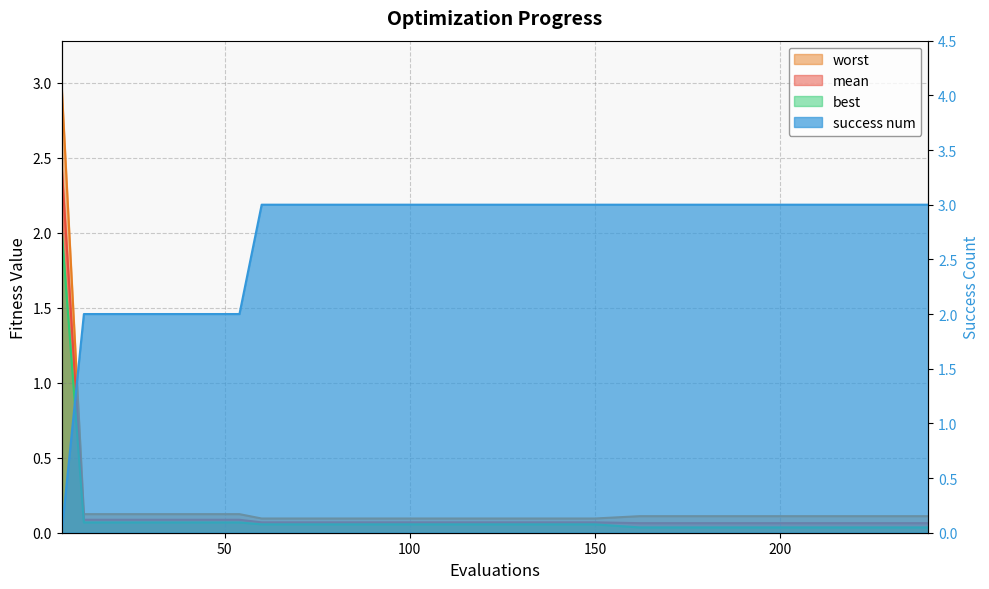

The value of worst at 162 is 0.1. True or false?

True